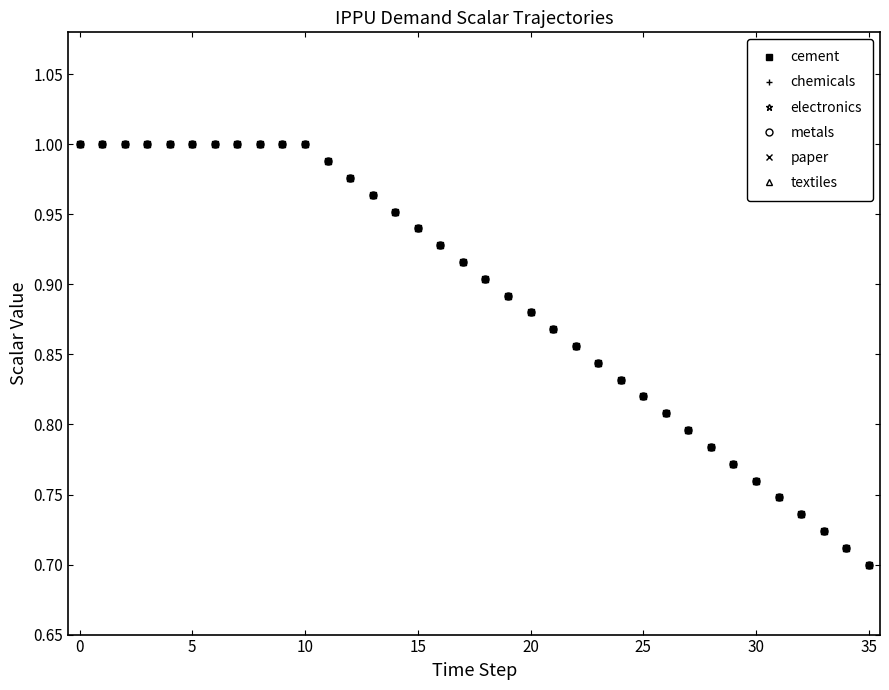

What is the minimum value for metals?

0.7